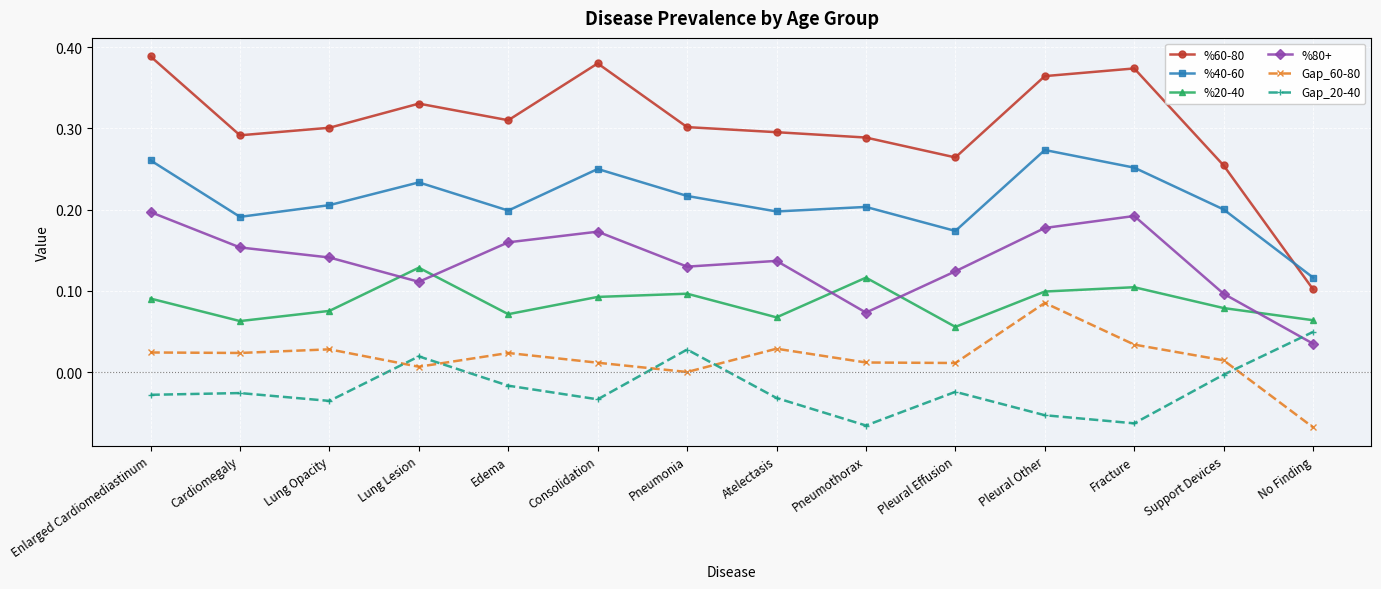

True or false: %40-60 and %80+ cross at least once.

False